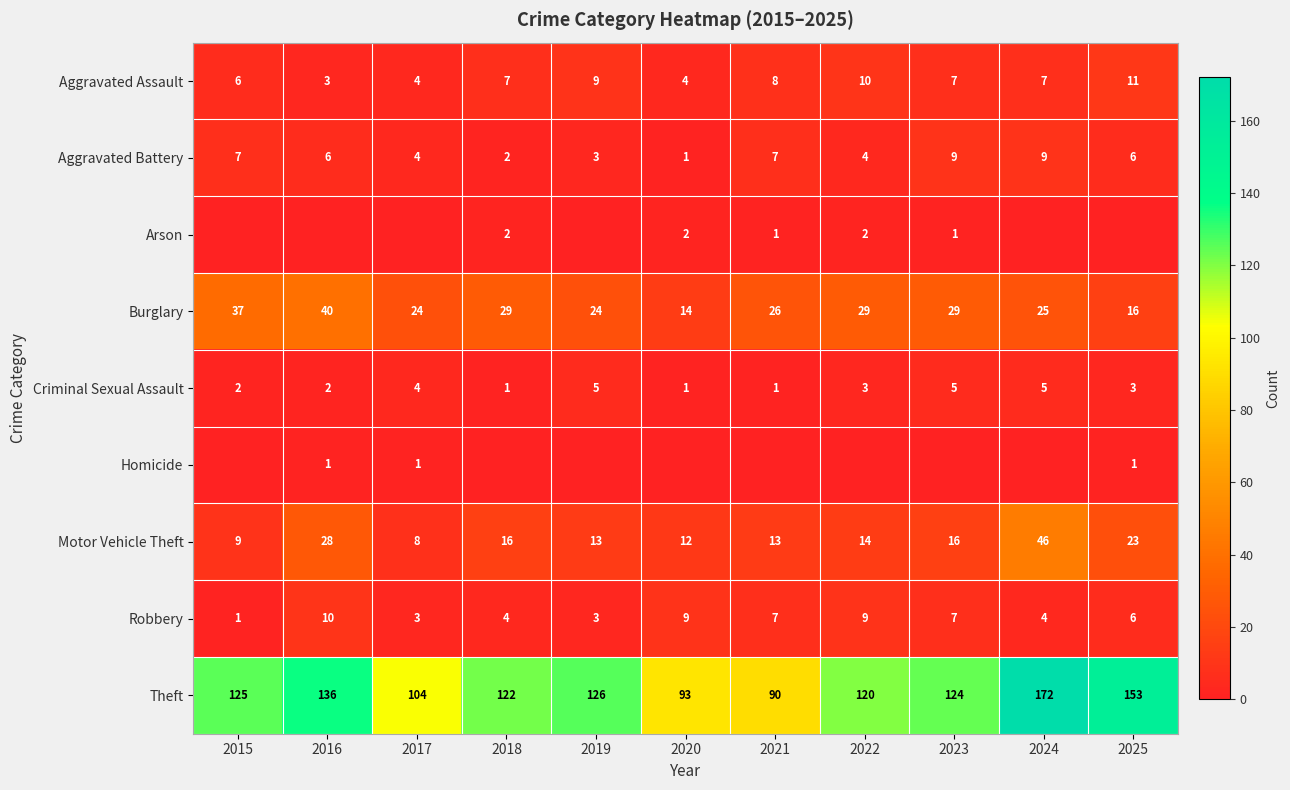

What is the difference between the Aggravated Battery values at 2018 and 2019?

1